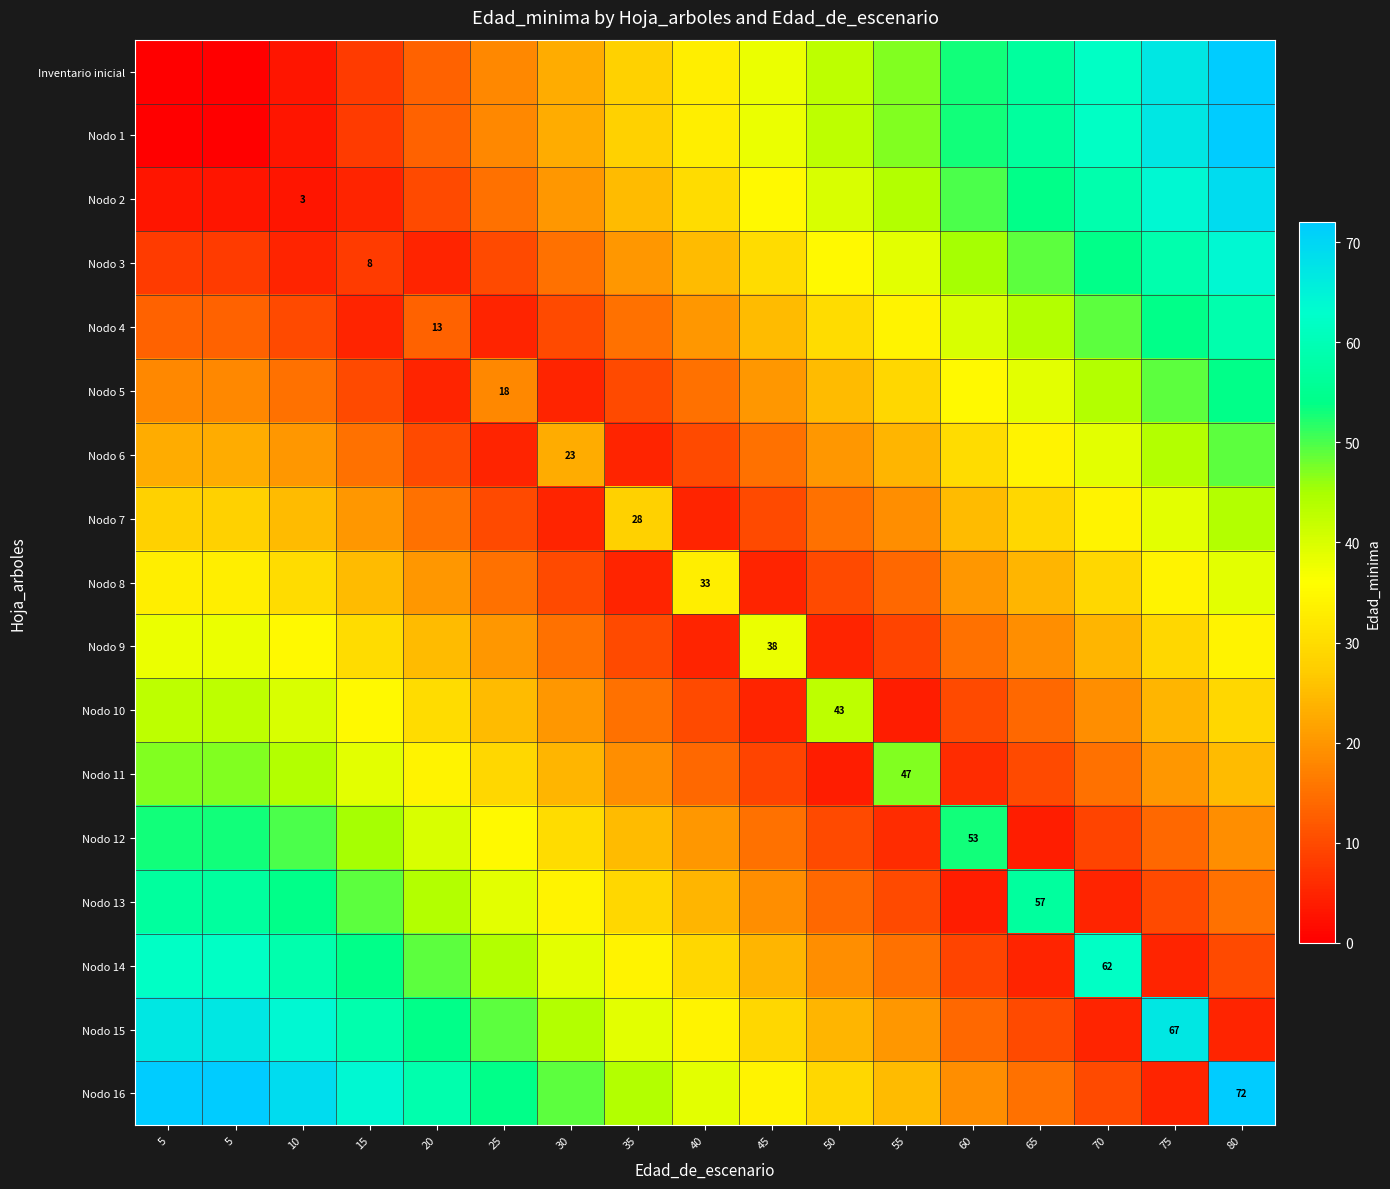

Where does the Nodo 11 series first go above 24?

5